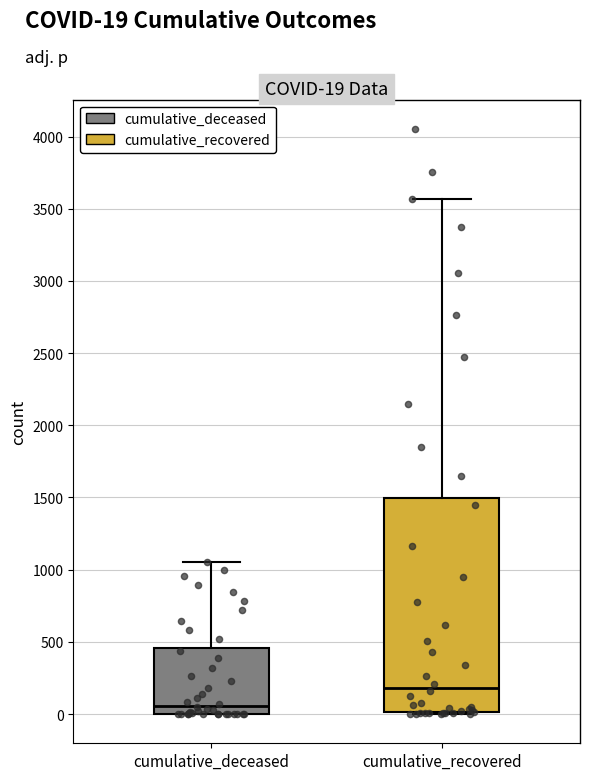

Which box is the tallest, from its lower edge to its upper edge?

cumulative_recovered